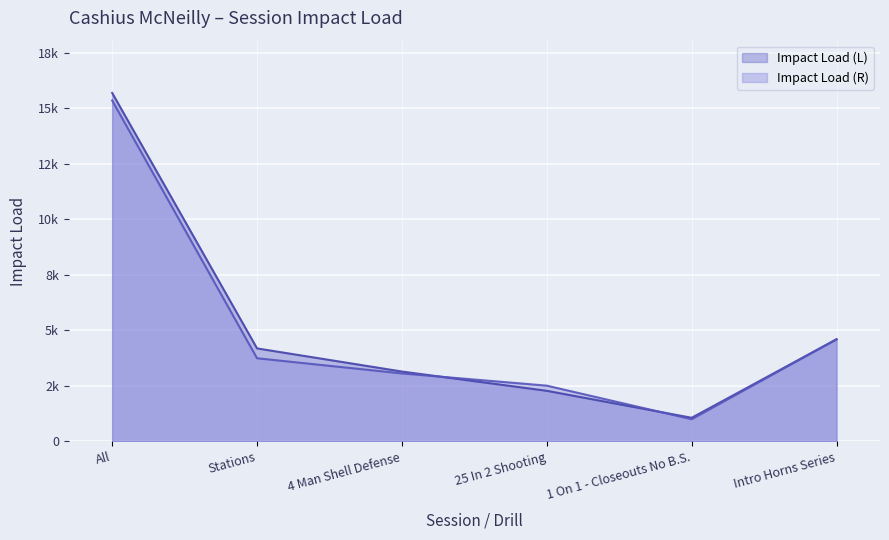

What is the difference between the highest and lowest values at 1 On 1 - Closeouts No B.S.?

65.3